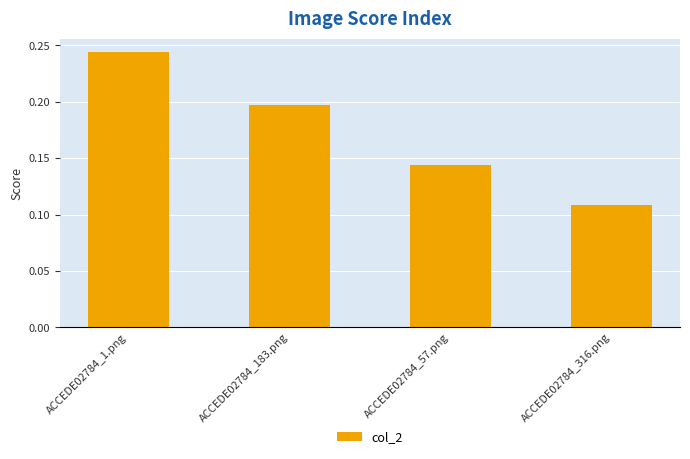

Between ACCEDE02784_1.png and ACCEDE02784_57.png, which is larger?

ACCEDE02784_1.png